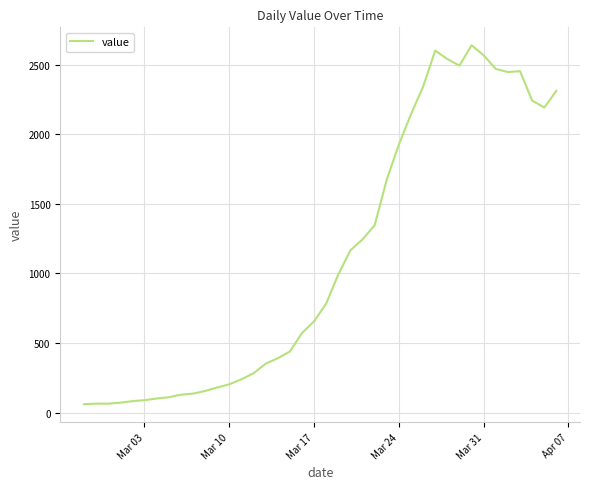

What is the minimum value shown in the chart?

61